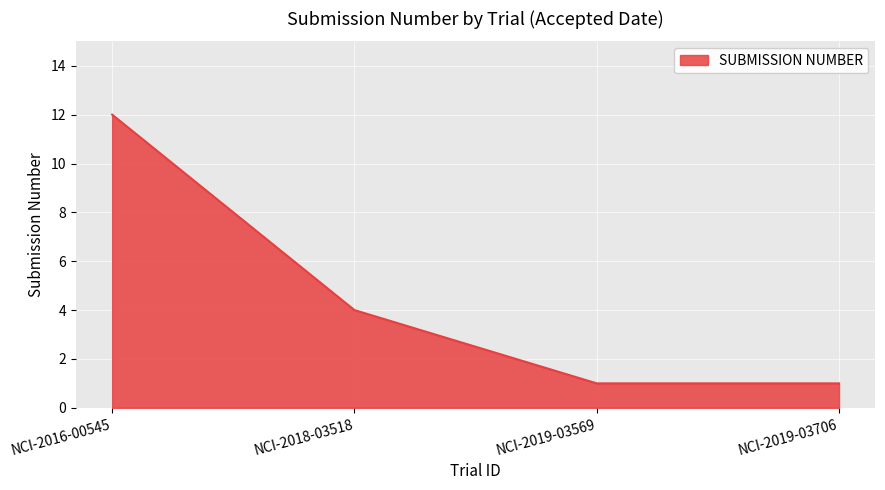

Reading left to right, extract all data points from this chart.

12	4	1	1